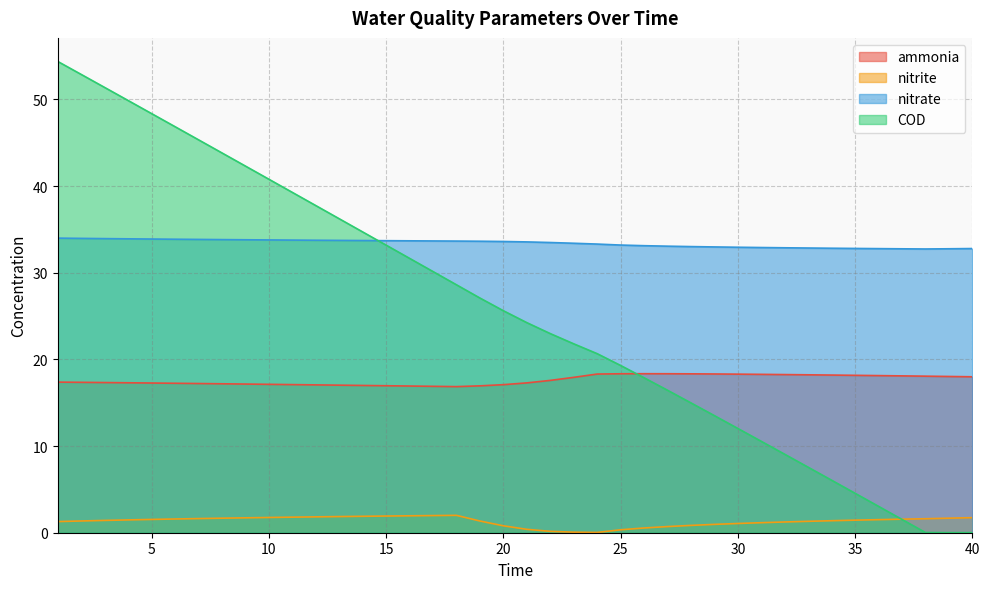

What is the spread (max minus min) of values at 32?

31.6